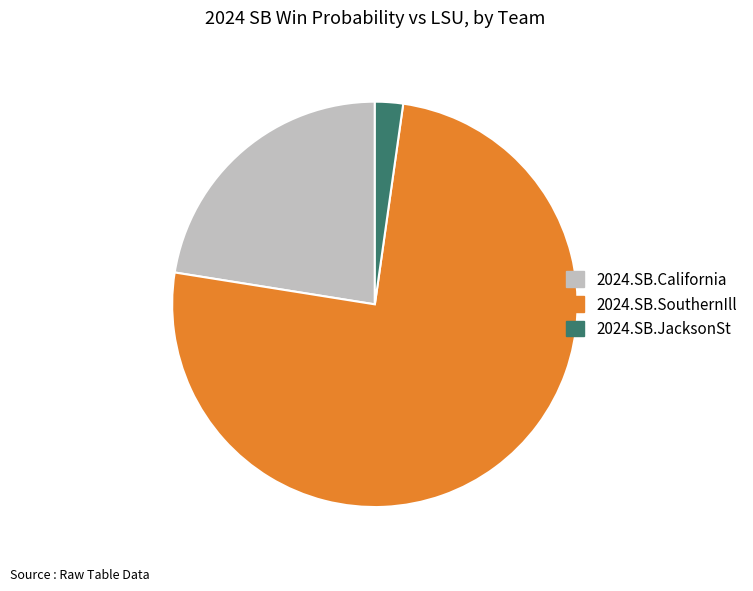

How many slices are in this pie chart?

3